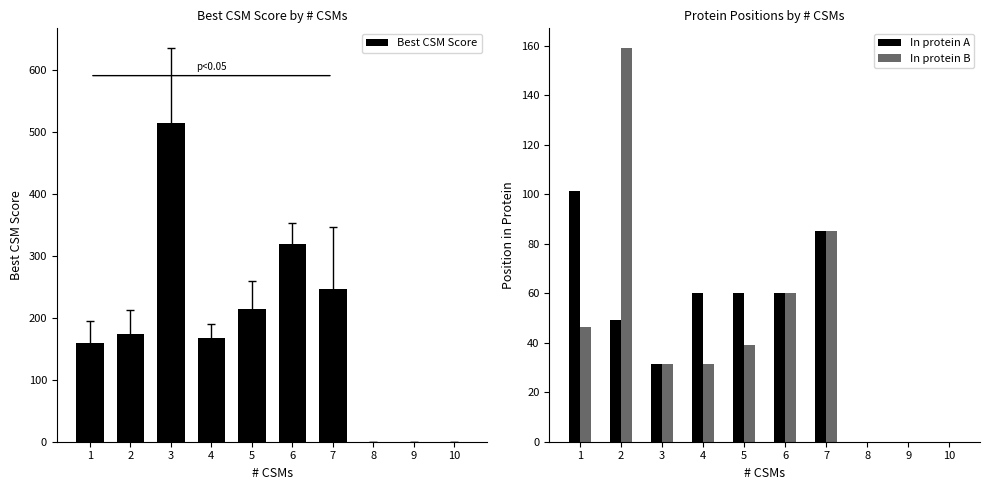

True or false: In protein A has a value of 60.0 at 4.

True